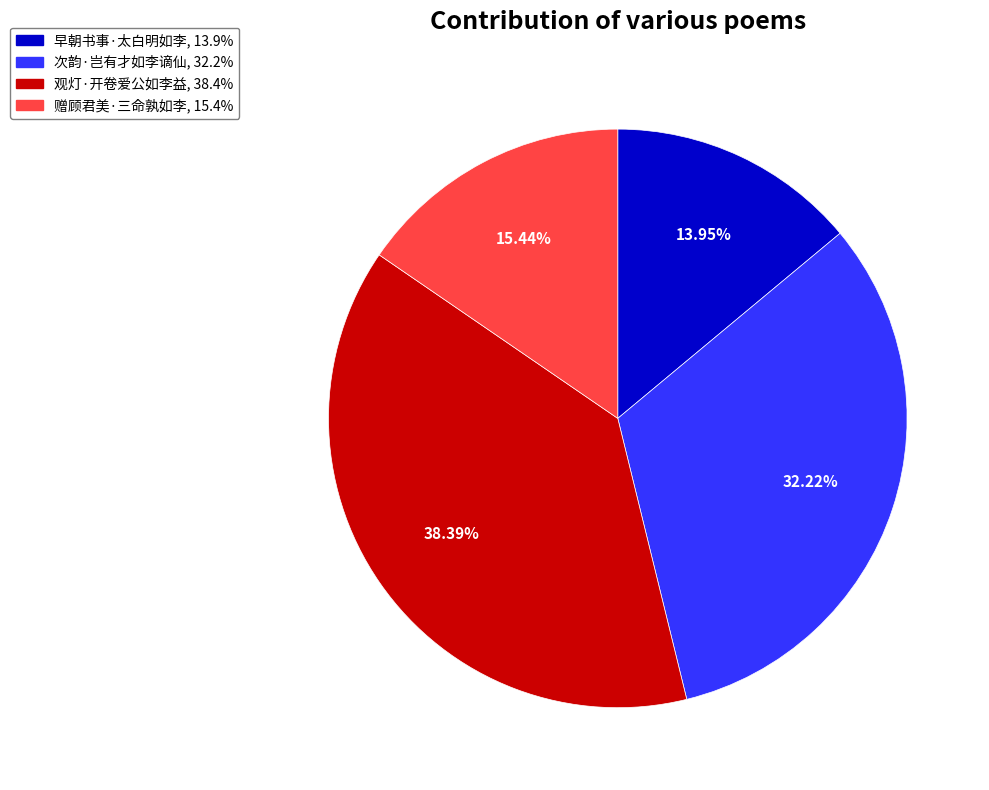

To the nearest percent, what is the difference between the largest and smallest slice percentages?

24%